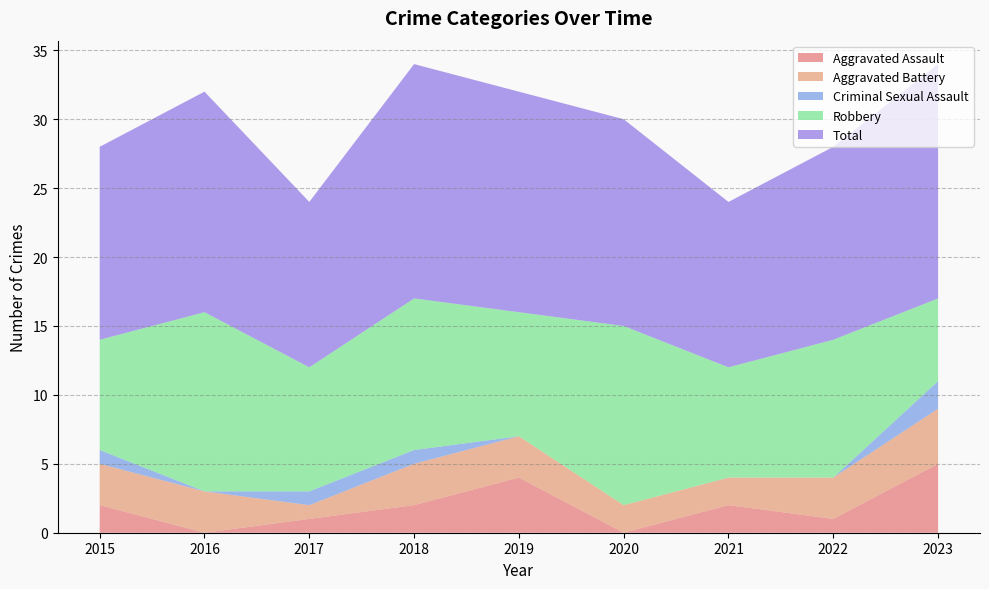

Reading left to right, extract all data points from this chart.

Aggravated Assault: 2	0	1	2	4	0	2	1	5
Aggravated Battery: 3	3	1	3	3	2	2	3	4
Criminal Sexual Assault: 1	0	1	1	0	0	0	0	2
Robbery: 8	13	9	11	9	13	8	10	6
Total: 14	16	12	17	16	15	12	14	17